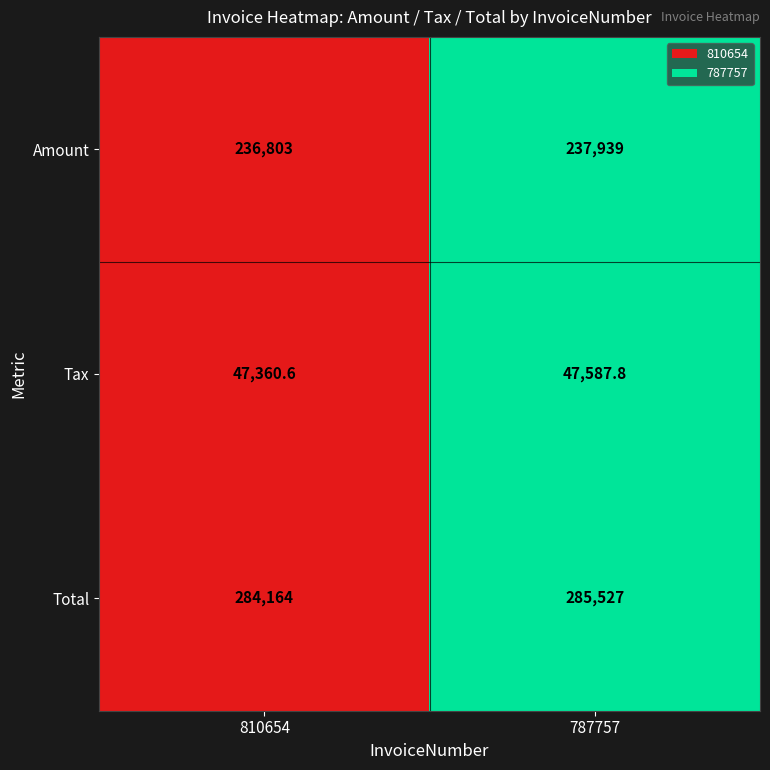

What is the sum of all Amount values?

474742.0